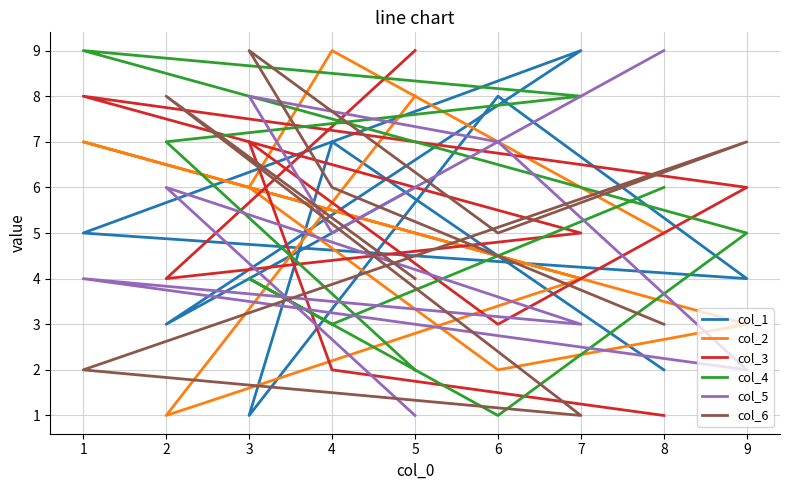

What are all the series names shown in the legend?

col_1, col_2, col_3, col_4, col_5, col_6